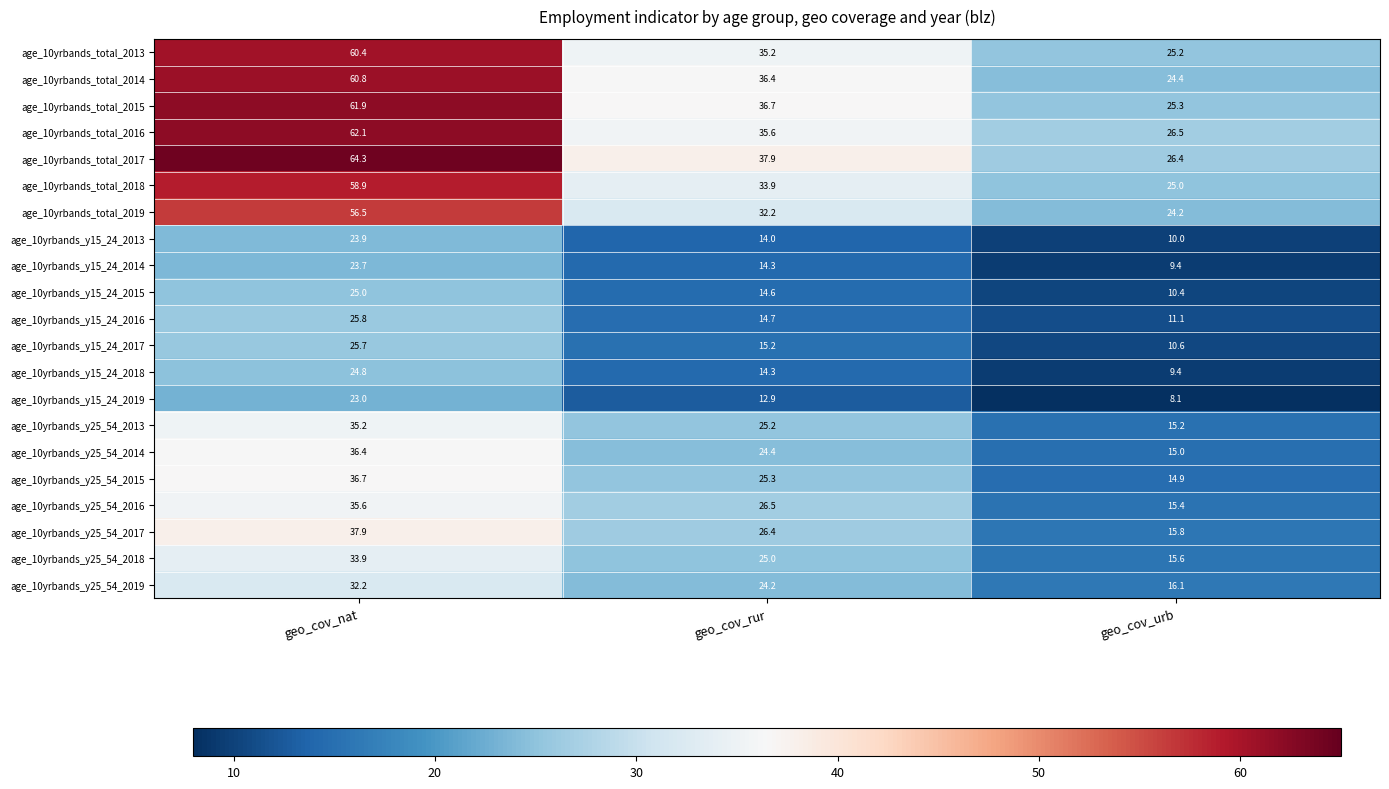

List the labels in order of age_10yrbands_y25_54_2019 value, largest first.

geo_cov_nat, geo_cov_rur, geo_cov_urb